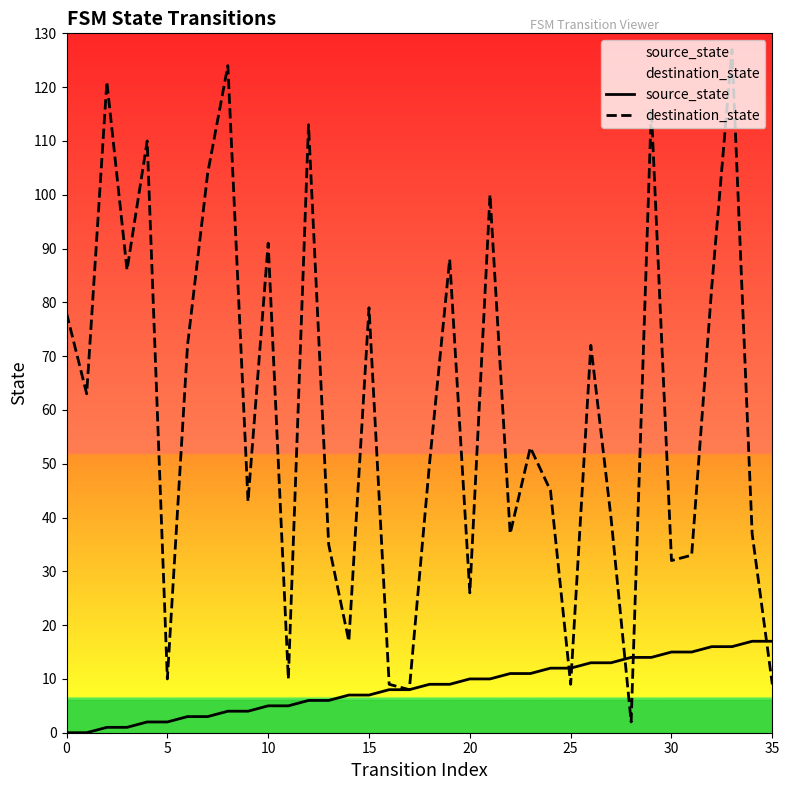

What is the maximum value shown in the chart?

127